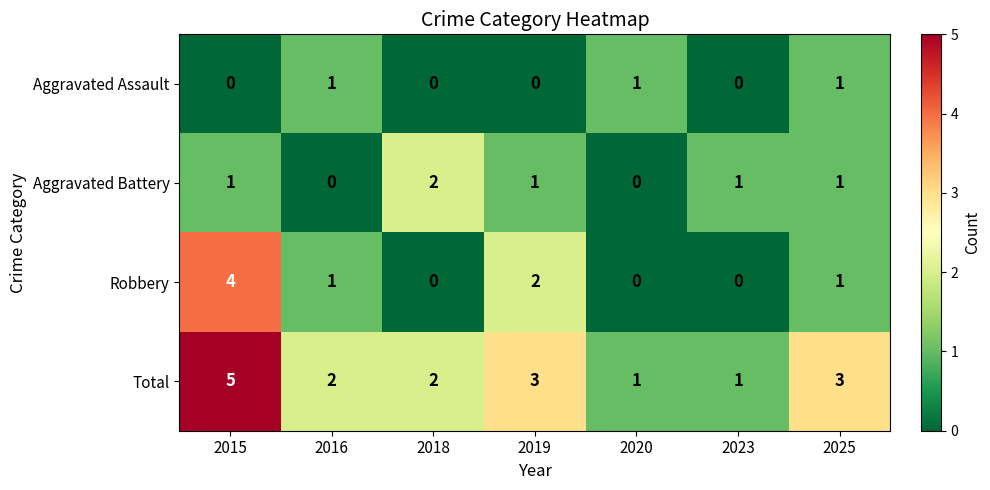

What is the sum of the Total values at 2016 and 2023?

3